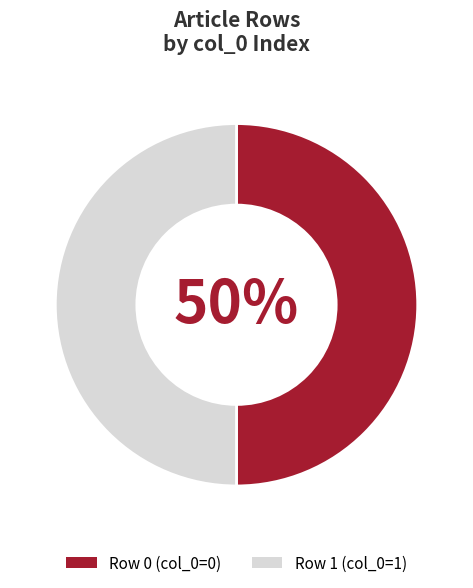

Is it true that Row 0 is 38% of the pie?

False